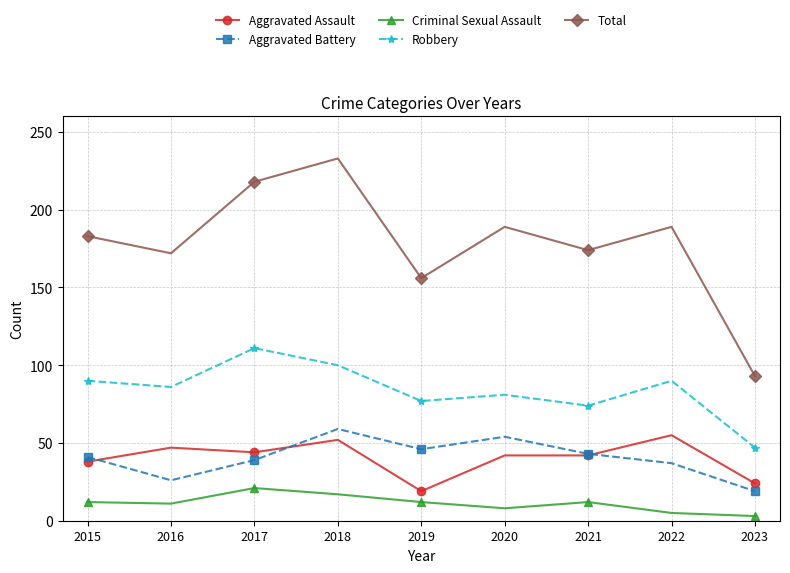

At which label does Aggravated Assault reach its peak?

2022